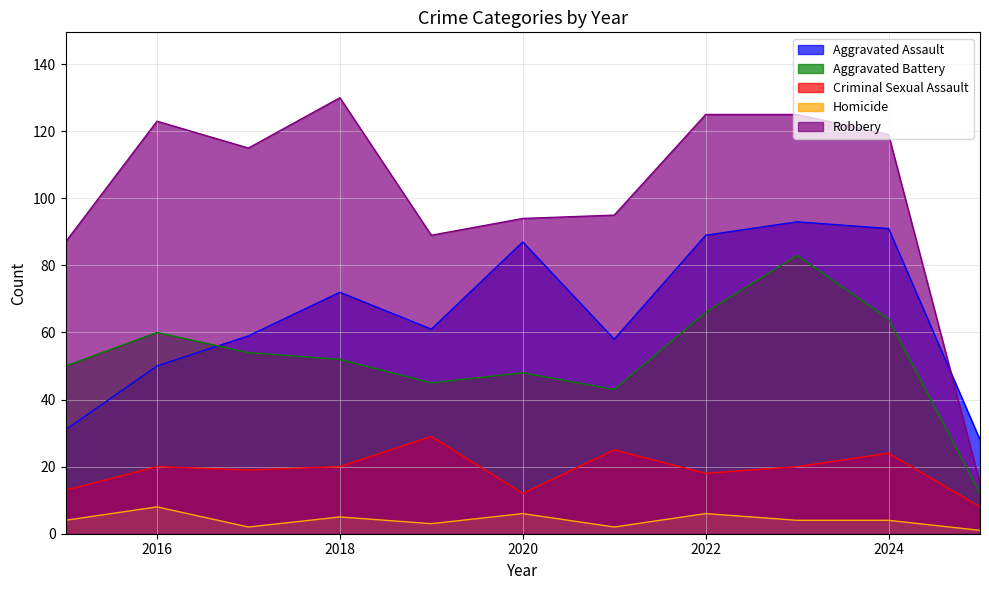

After their last crossing, which series has the higher values: Aggravated Battery or Aggravated Assault?

Aggravated Assault